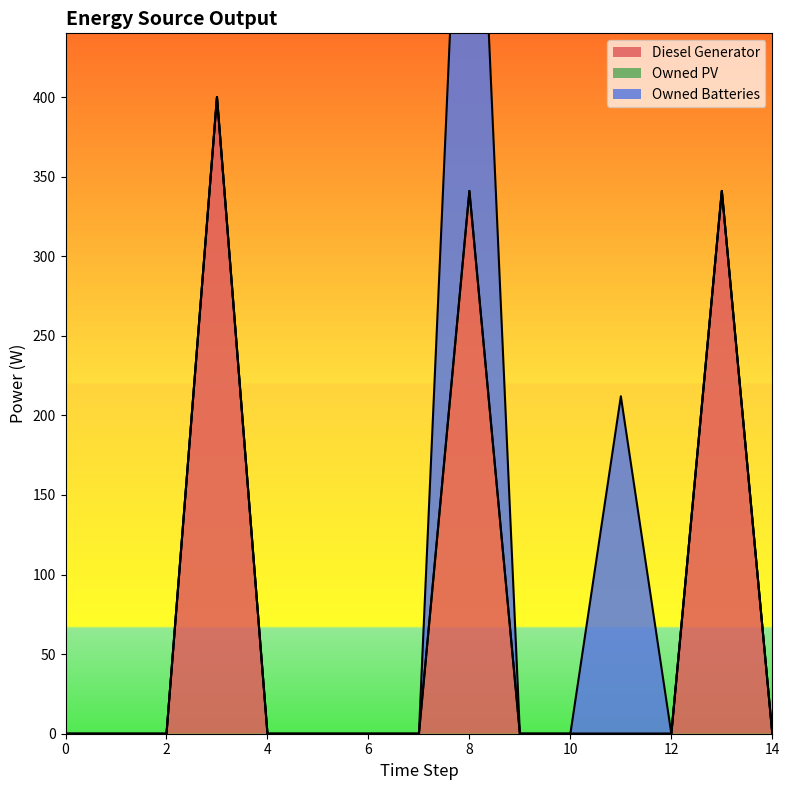

True or false: Diesel Generator and Owned Batteries intersect in this chart.

False